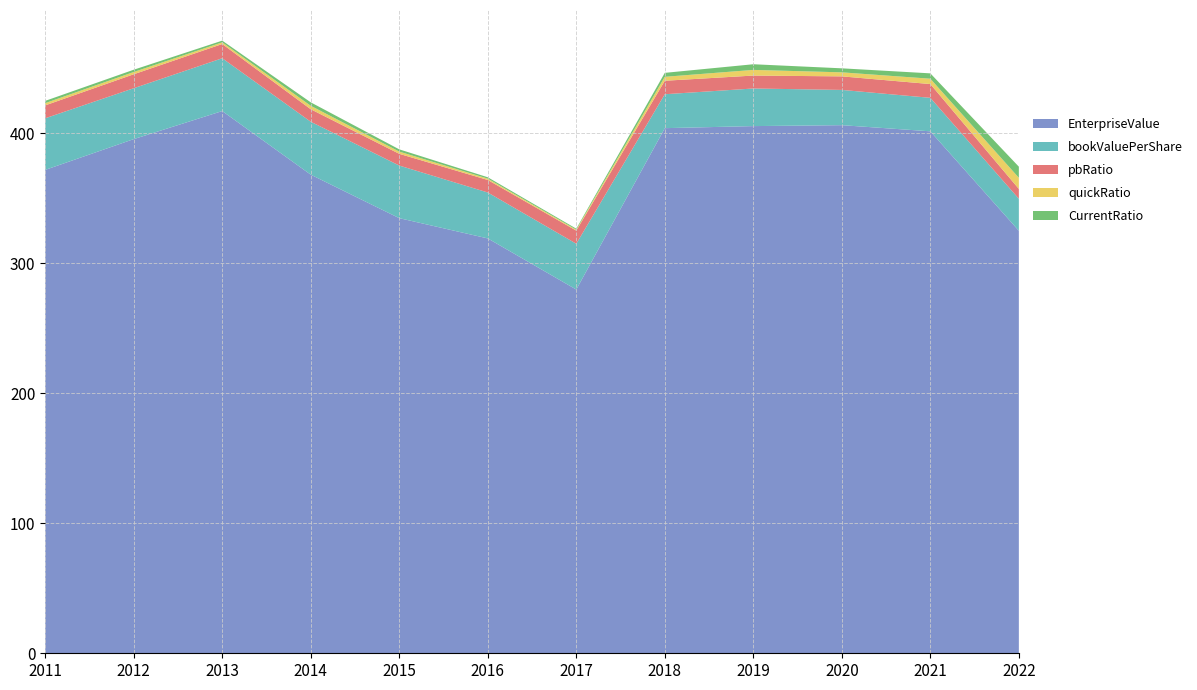

The EnterpriseValue series shows 371.9 at 2011. True or false?

True